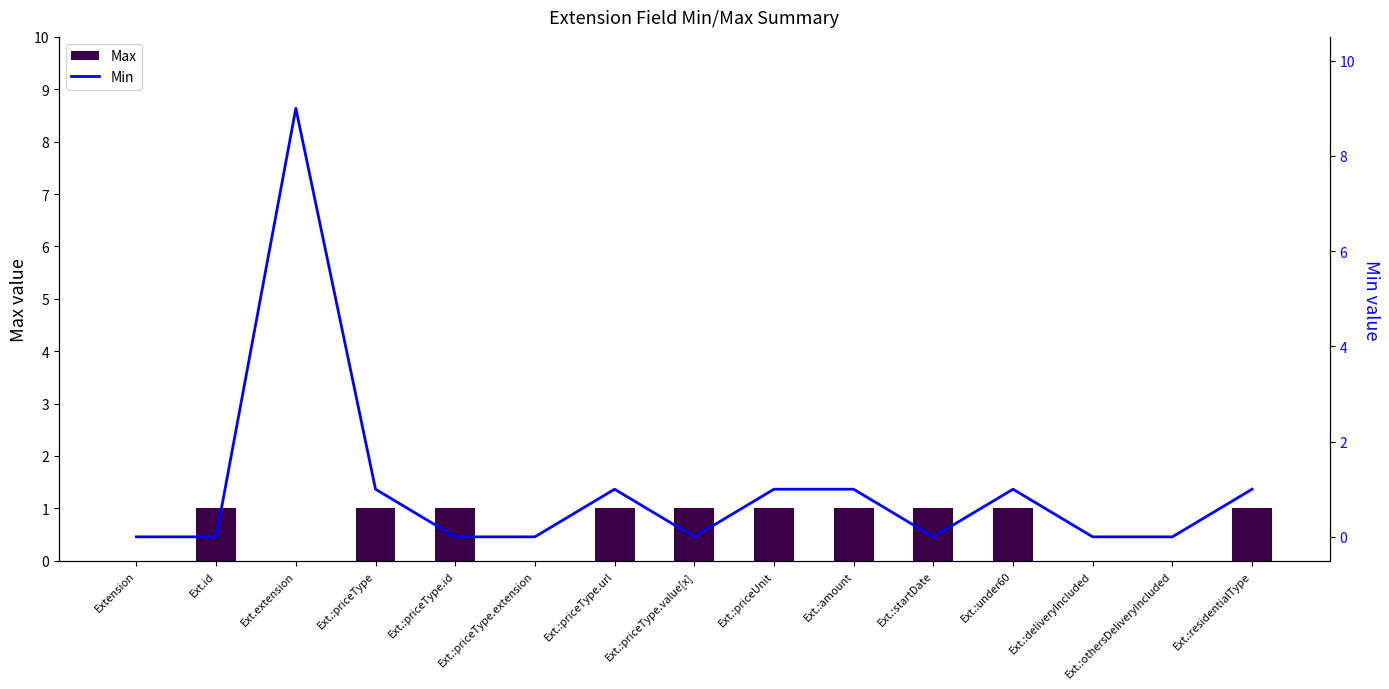

At which category does the chart reach its minimum across all series?

Extension